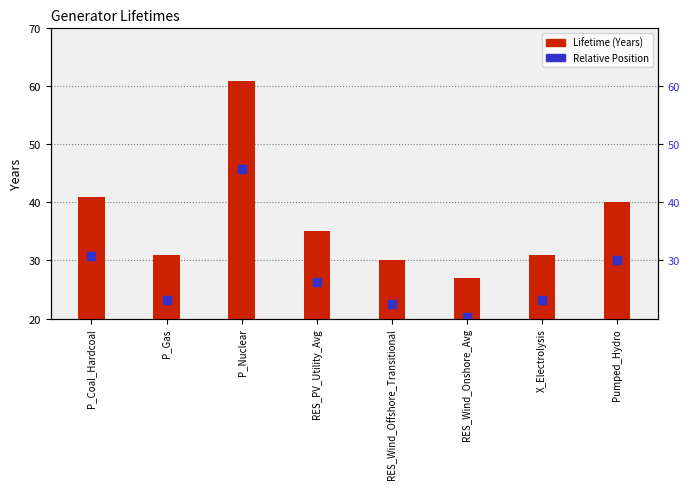

At which category is the sum across all series the highest?

P_Nuclear